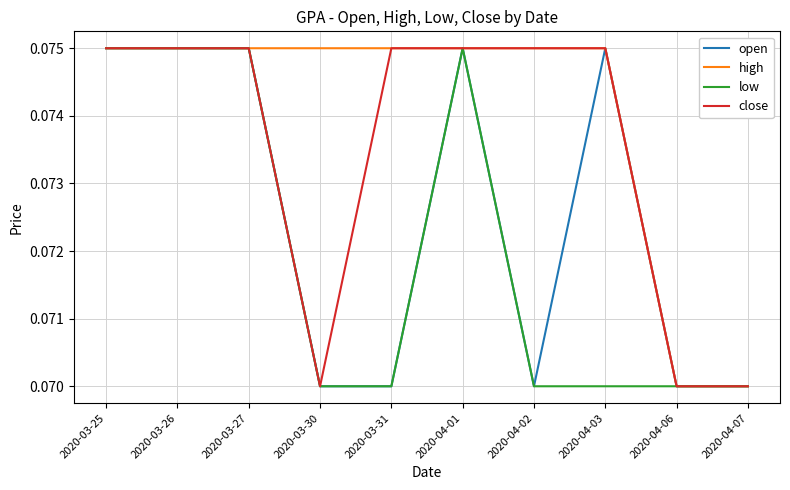

Rank the series by their average value, from highest to lowest.

high, close, open, low